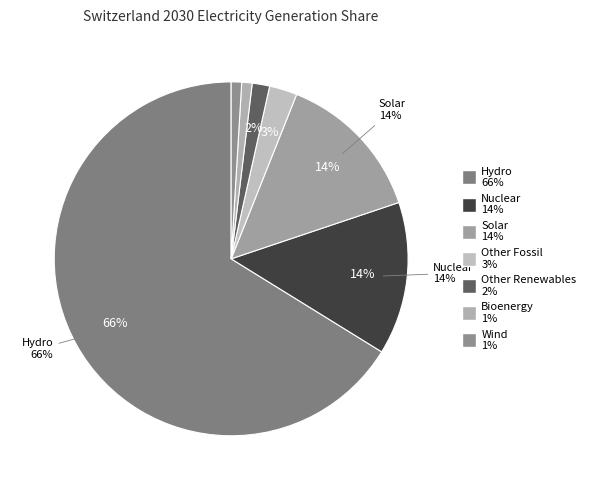

Count the number of slices in the pie.

7